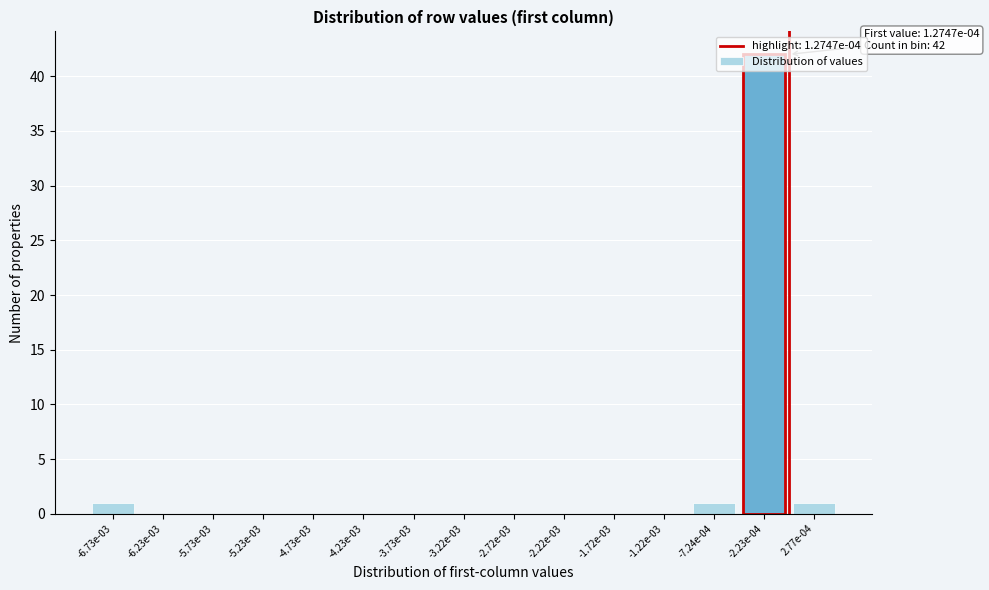

Is it true that the value at -2.22e-03 is 0?

True